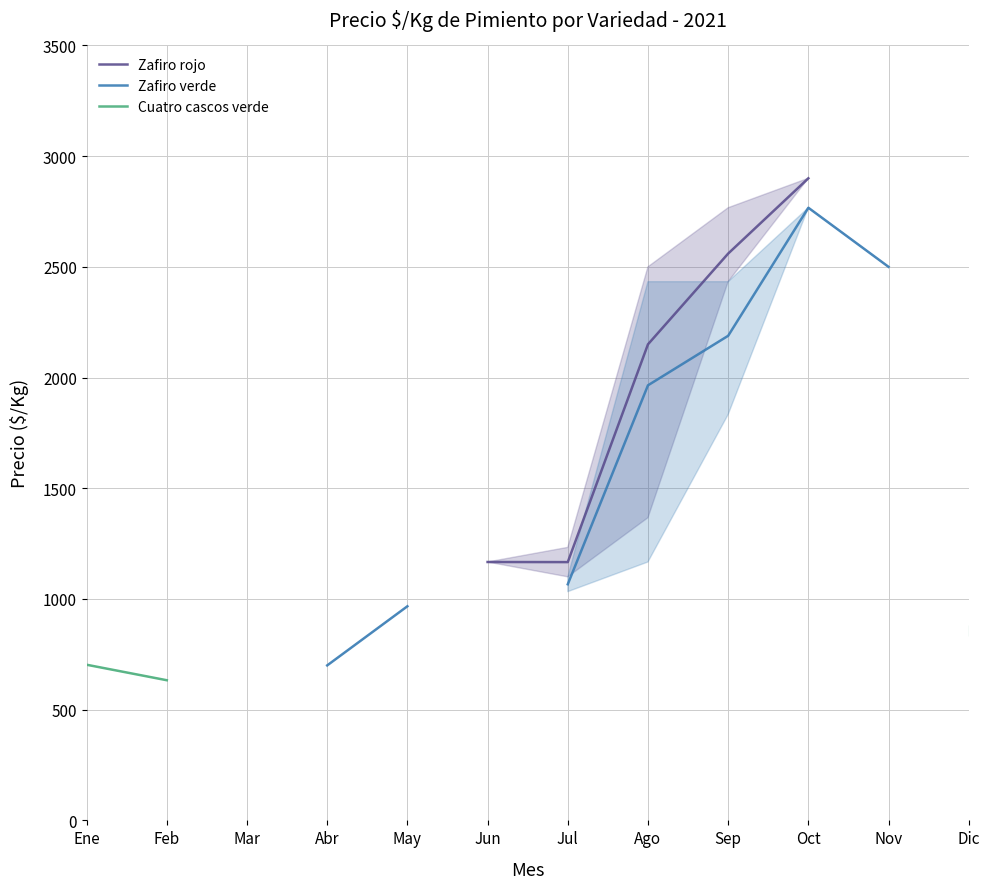

True or false: Zafiro verde and Cuatro cascos verde cross at least once.

False